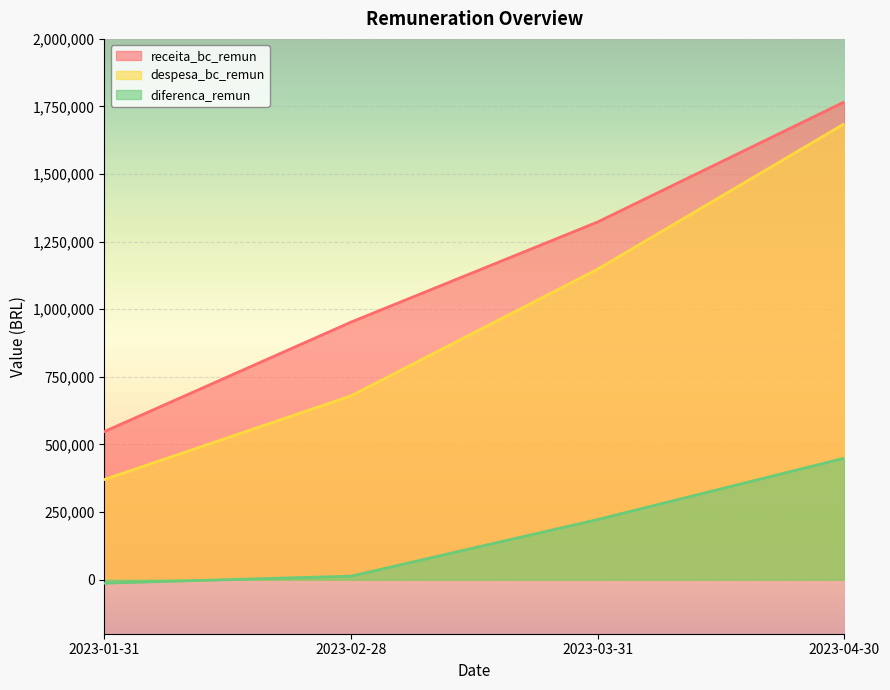

Which has a higher value, 2023-02-28 or 2023-03-31?

2023-03-31